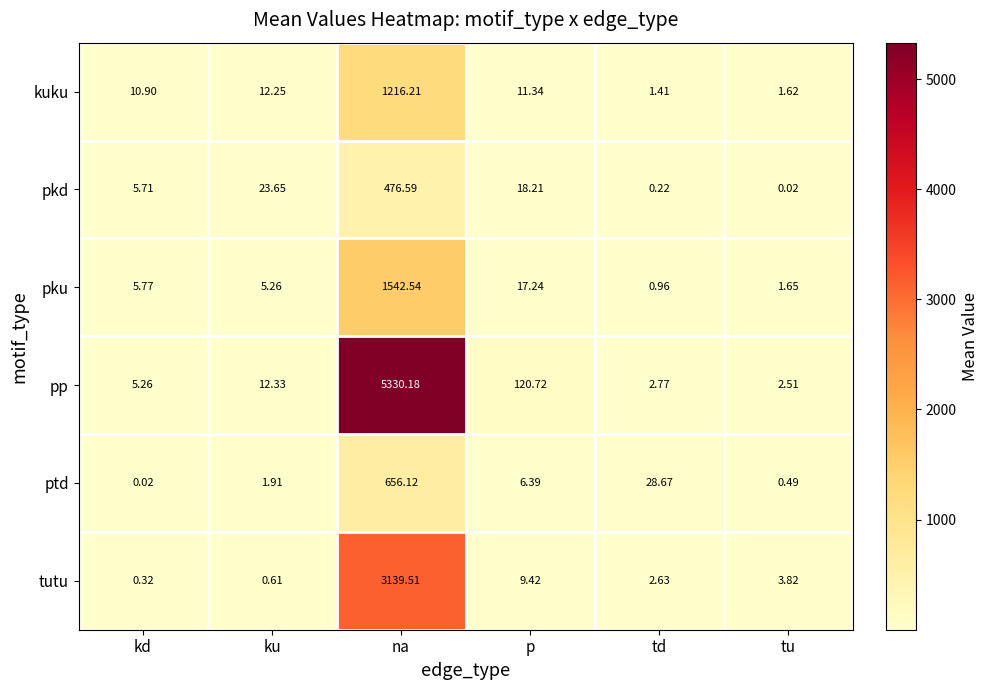

Is the value of pku at na greater than the value of tutu at kd?

Yes